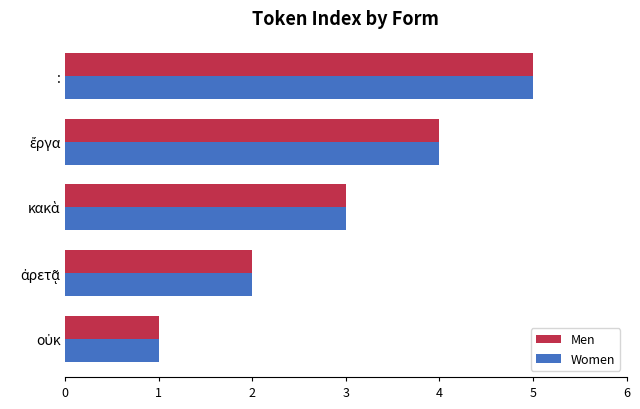

What is the approximate value of Men at :?

5